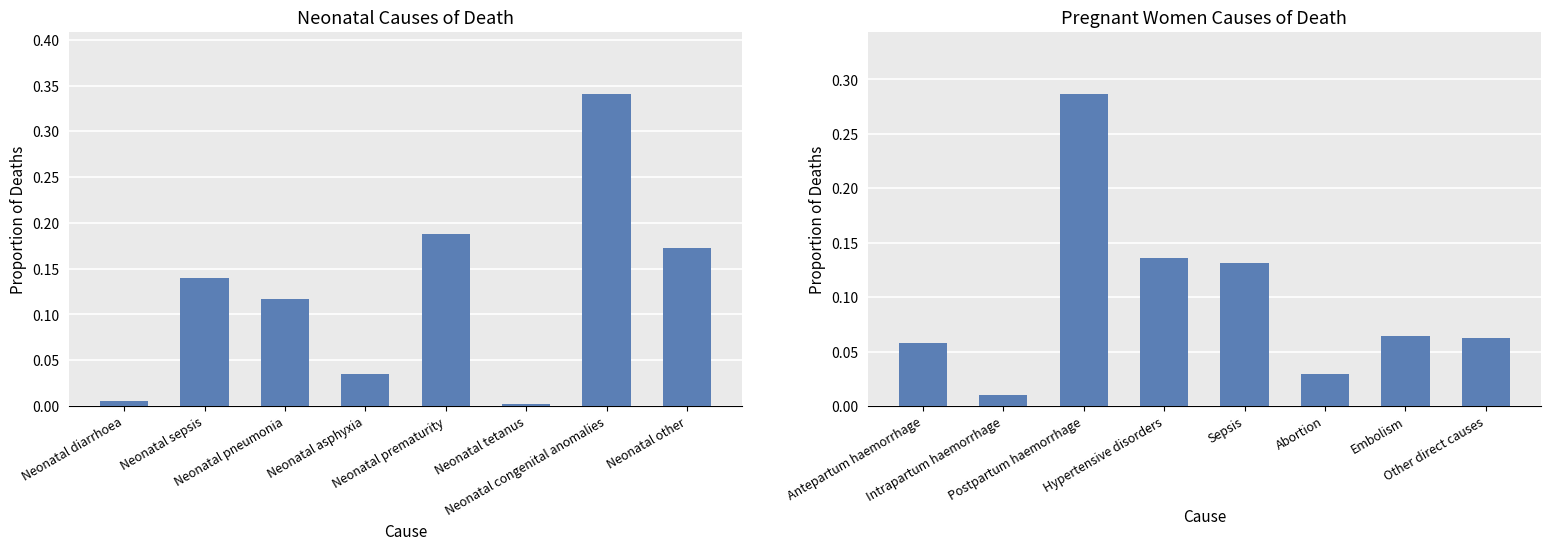

What are all the series names shown in the legend?

Neonatal, Pregnant women